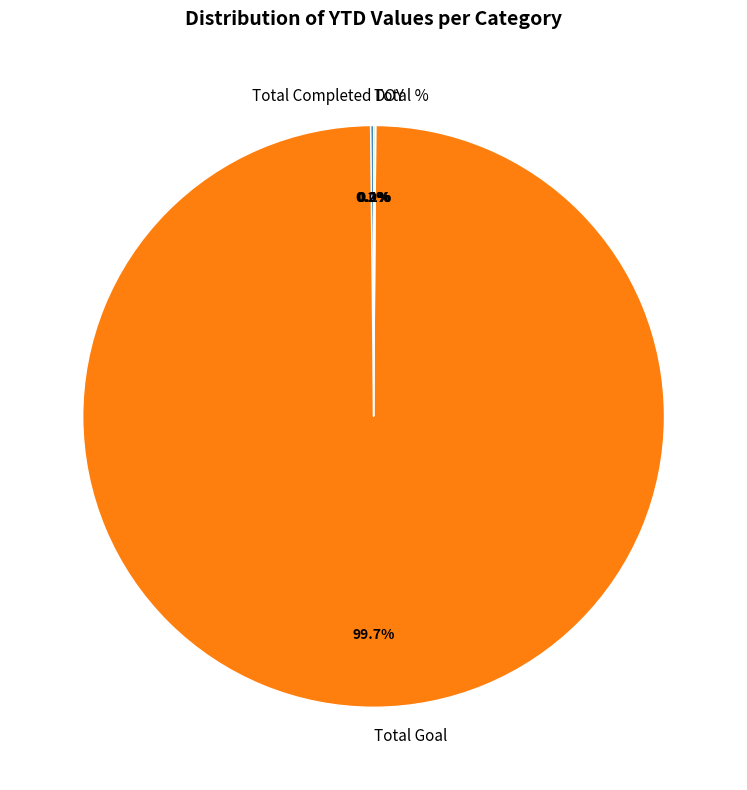

Which slice represents more than half of the pie?

Total Goal